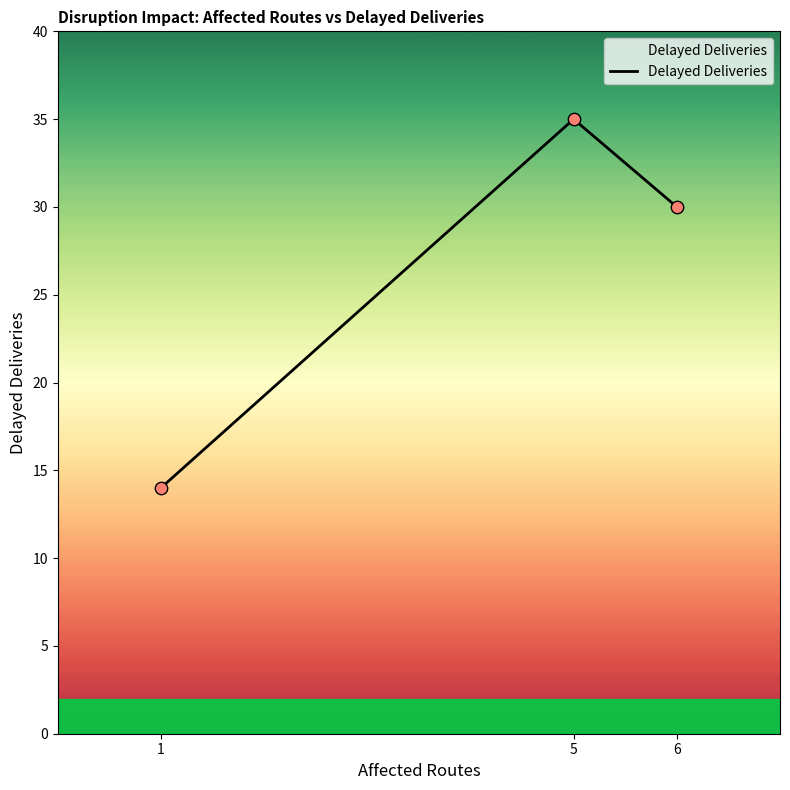

Which has a higher value, 5 or 1?

5